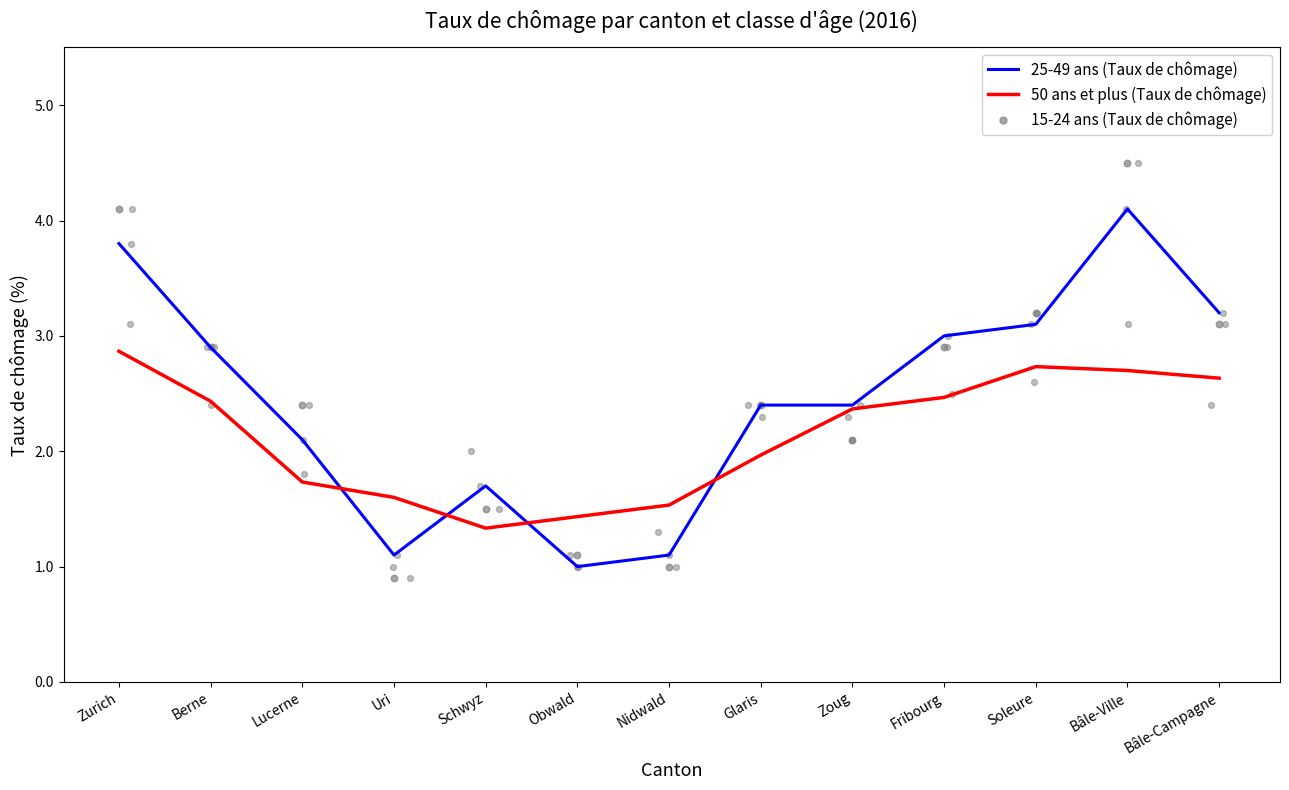

At which category is the sum across all series the highest?

Bâle-Ville